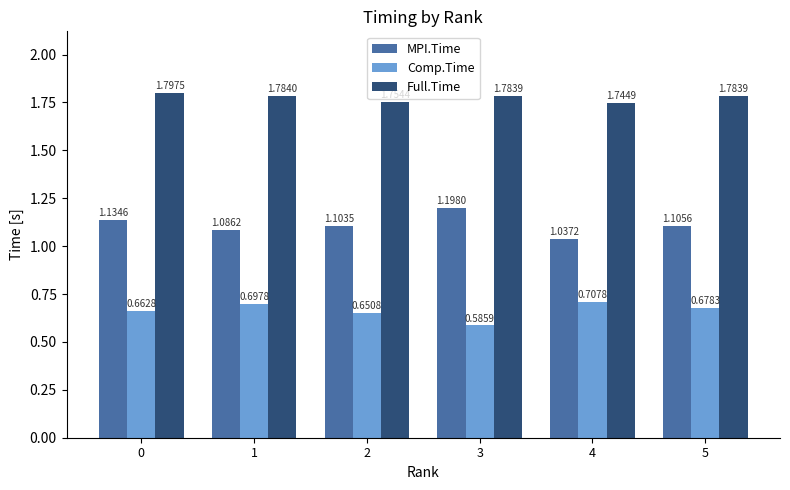

How many MPI.Time values are between 1 and 2?

6